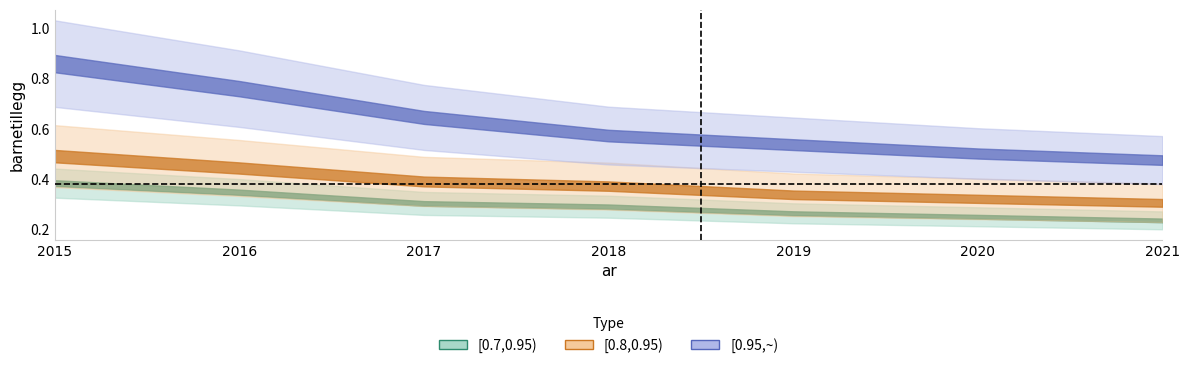

What is the value of the [0.8,0.95) point at the 5th from the left?

0.3